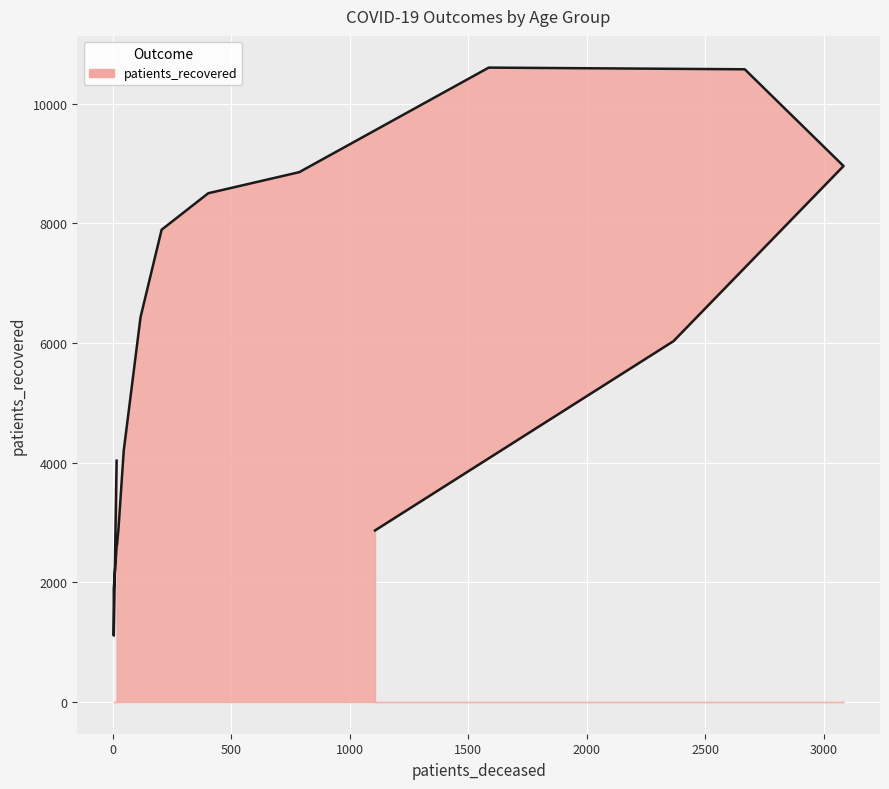

What is the difference between the maximum and second lowest values?

8715